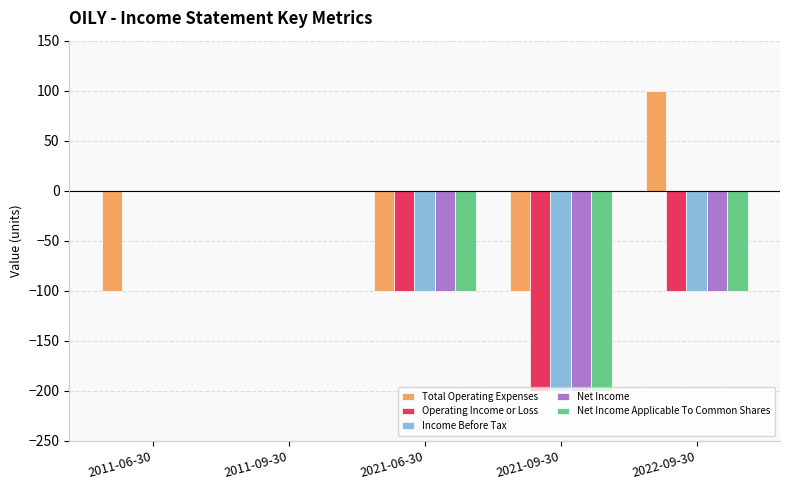

What is the sum of the Net Income Applicable To Common Shares values at 2021-06-30 and 2011-09-30?

-100